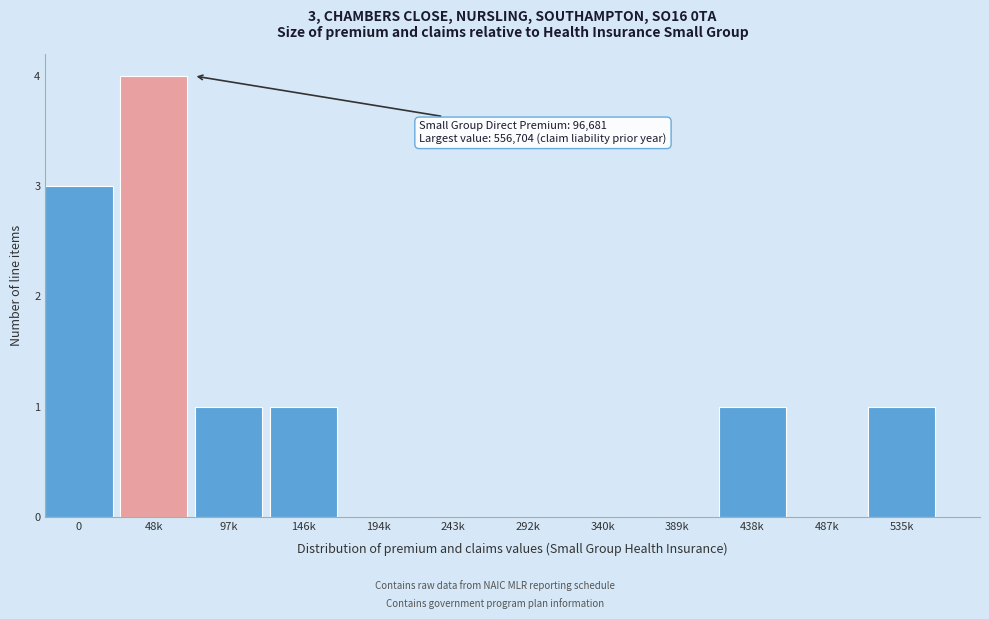

Reading left to right, transcribe all the data shown in this chart.

0=3	48k=4	97k=1	146k=1	194k=0	243k=0	292k=0	340k=0	389k=0	438k=1	487k=0	535k=1